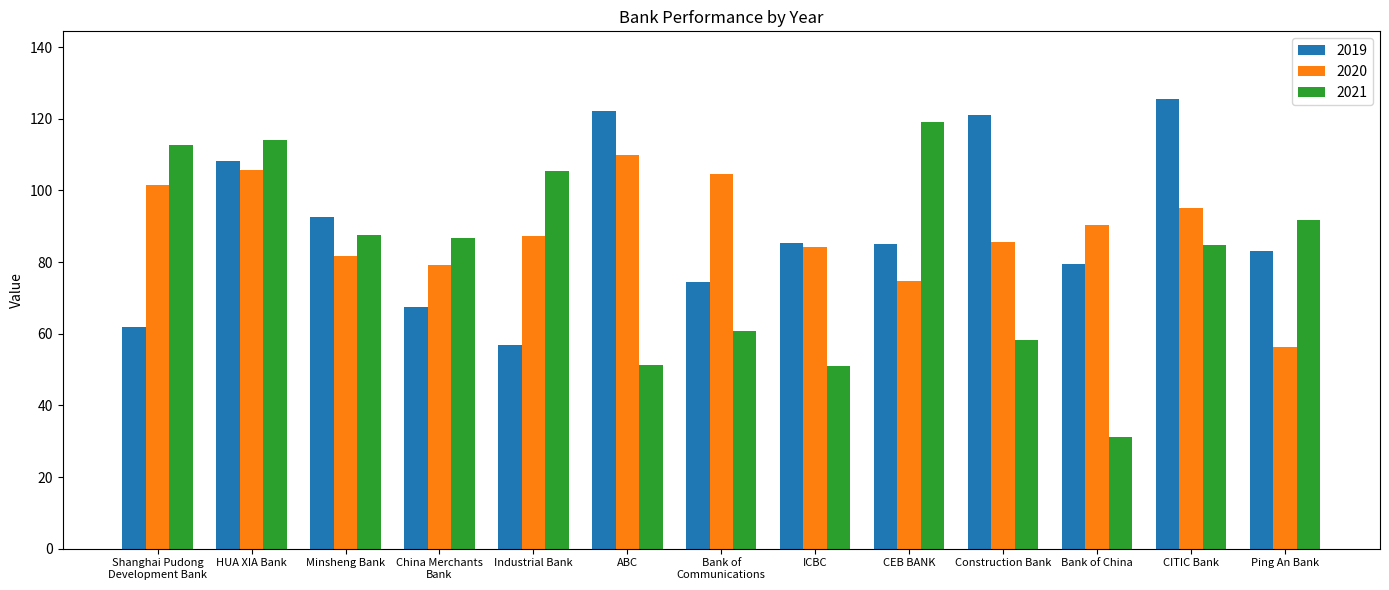

At which label does 2019 first exceed 84?

HUA XIA Bank